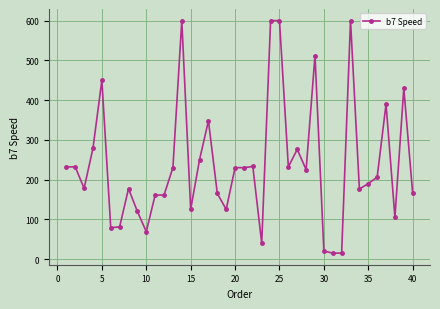

True or false: the data has more than 0 interior local peaks.

True